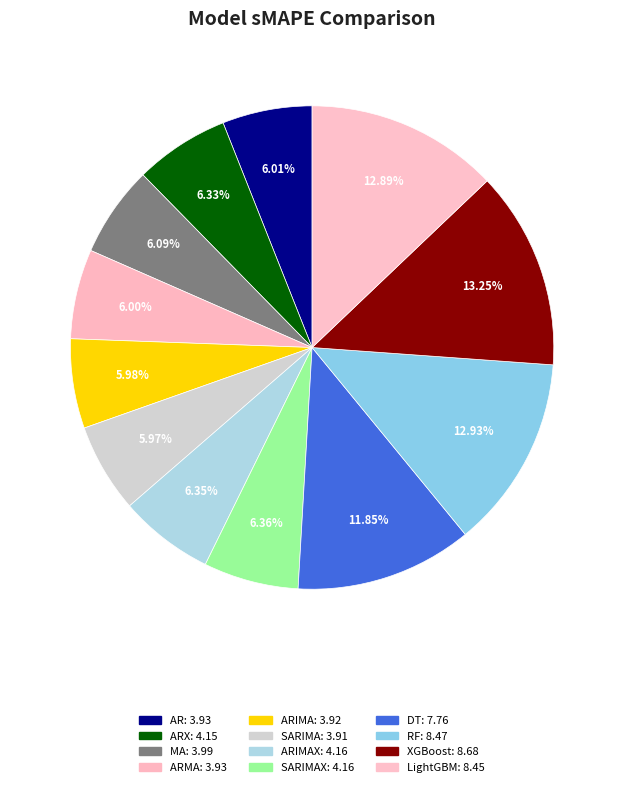

How many slices are in this pie chart?

12